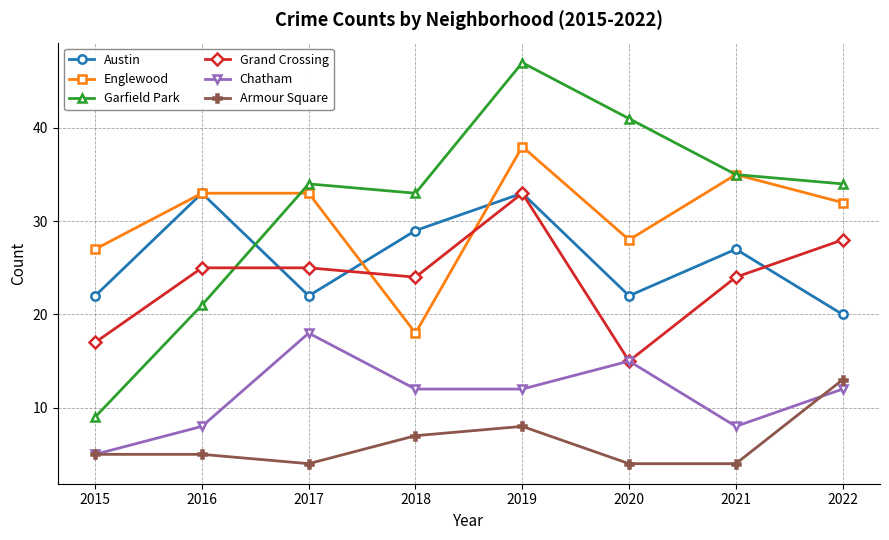

How many lines are shown in the chart?

6